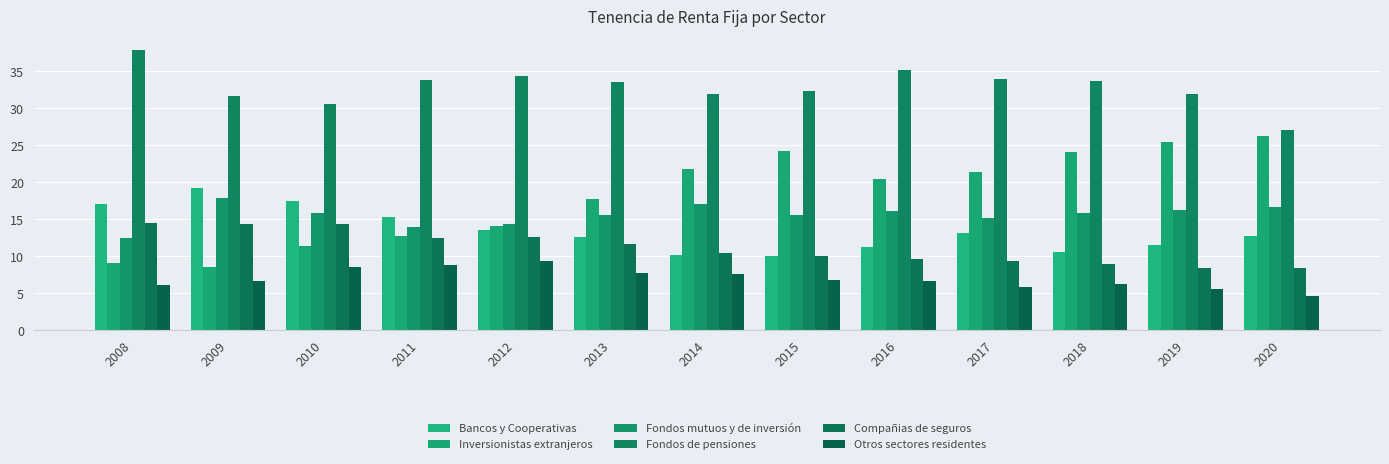

Which series changed the most between 2015 and 2020?

Fondos de pensiones